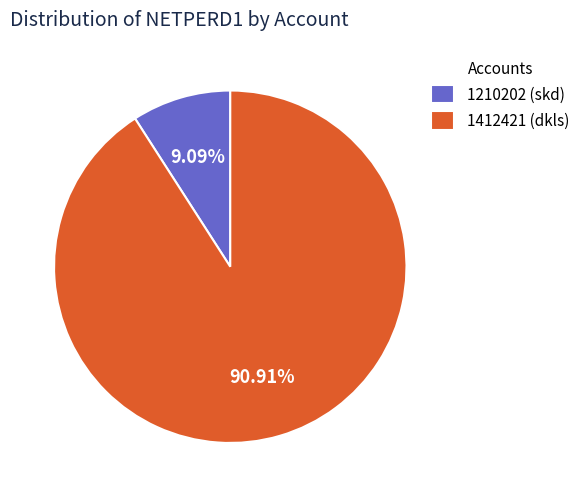

What portion of the pie excludes 1412421?

9.1%